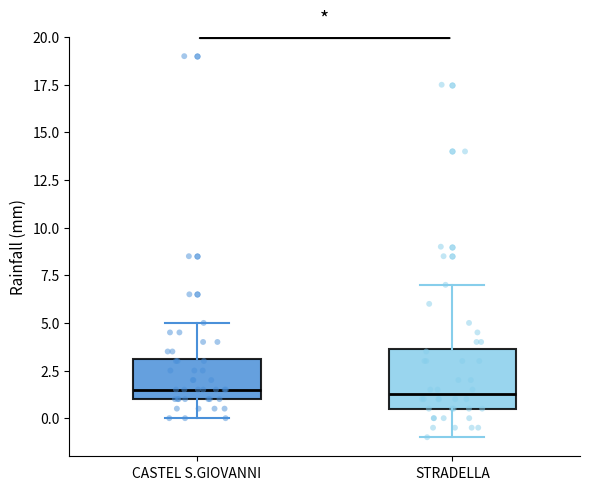

Reading left to right, read every box against the y-axis: the position of its median line, the range the box covers, and the ends of its whiskers. The values are not printed on the chart, so give them approximately, as read against the axis.

CASTEL S.GIOVANNI: median 1.5, box 1.0 to 3.0, whiskers 0.0 to 5.0
STRADELLA: median 1.5, box 0.5 to 3.5, whiskers -1.0 to 7.0